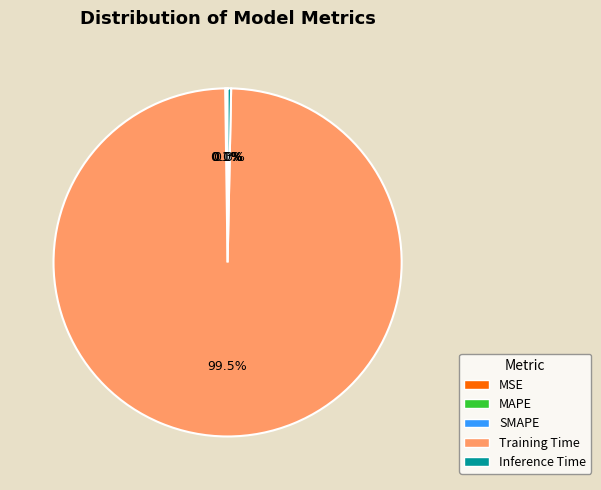

Which slice is the largest?

Training Time